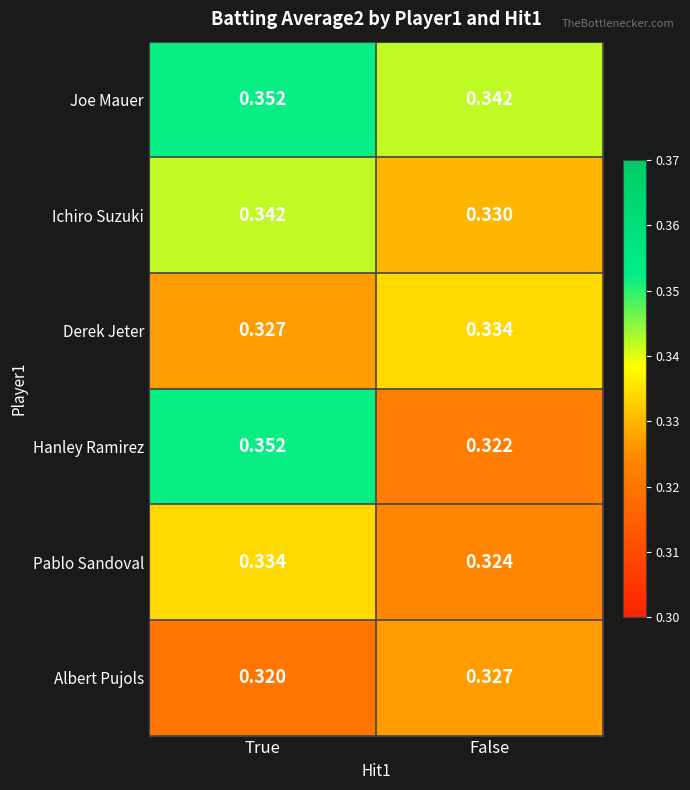

Where is Albert Pujols nearest to the value 0?

True